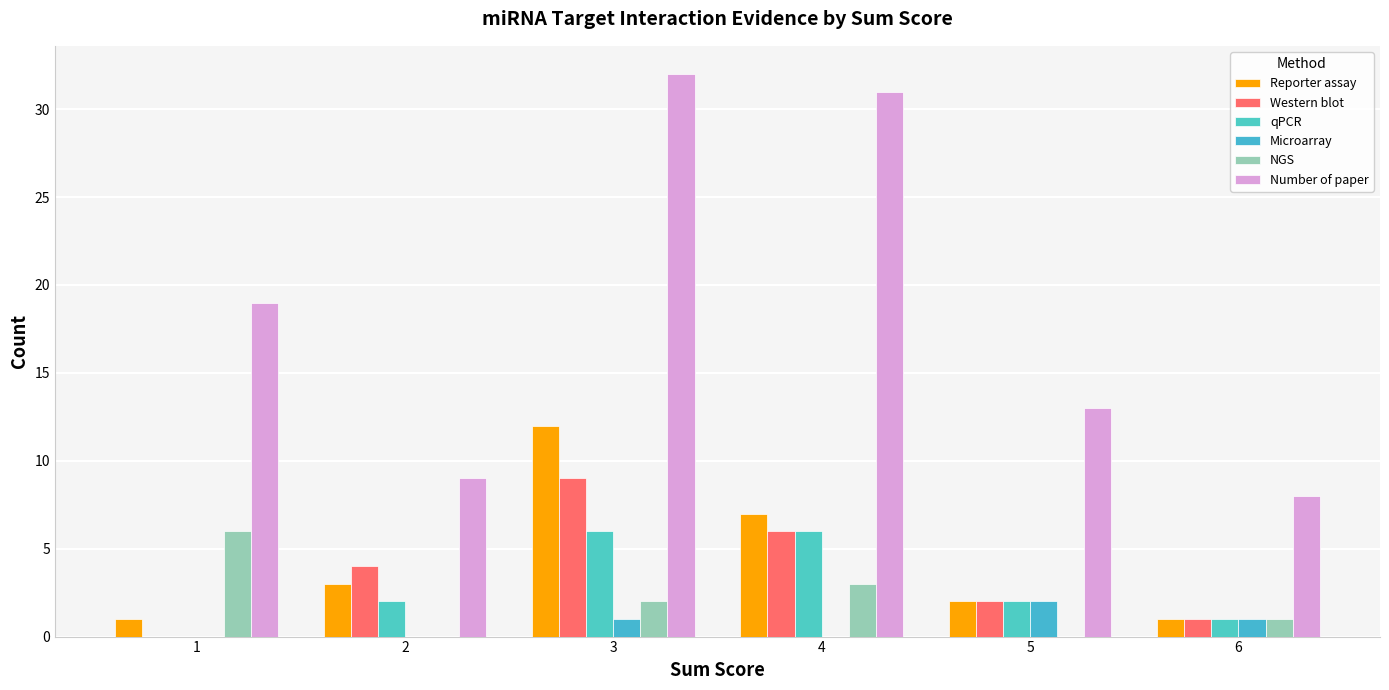

How many distinct data groups are displayed?

6